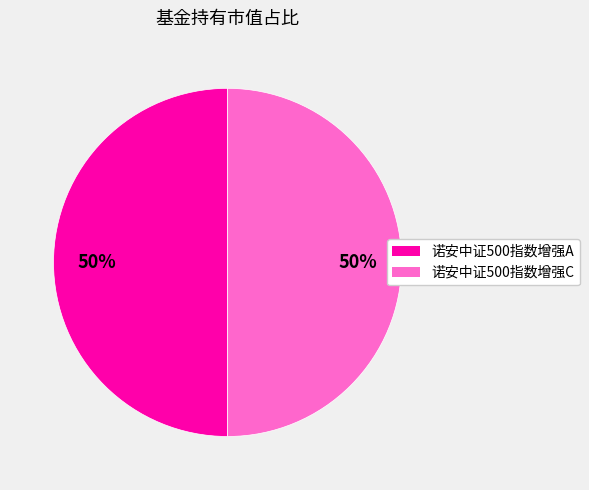

True or false: 诺安中证500指数增强A accounts for 50% of the total.

True